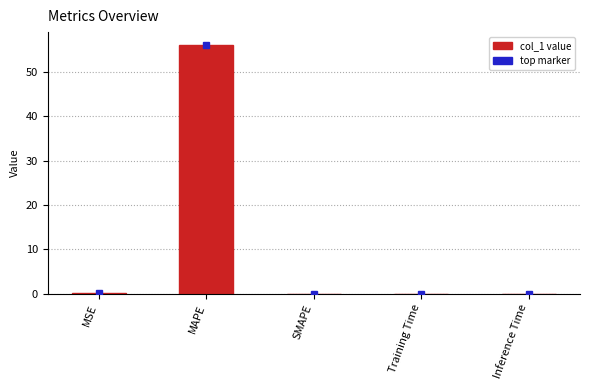

Which category has the highest value across all series?

MAPE